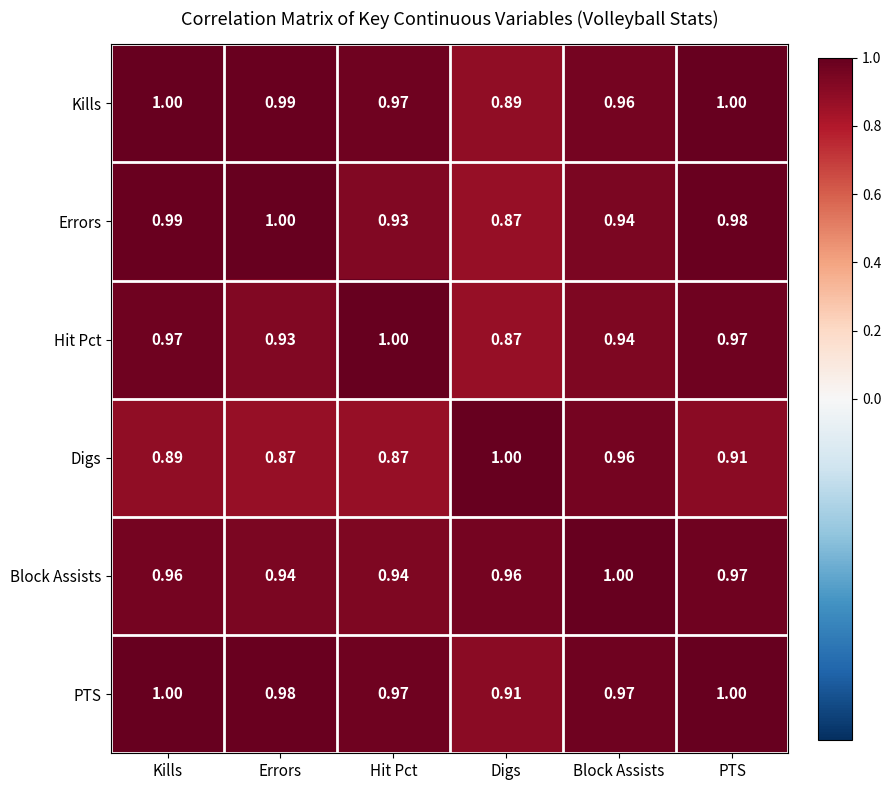

Where is Hit Pct nearest to the value 0?

Digs